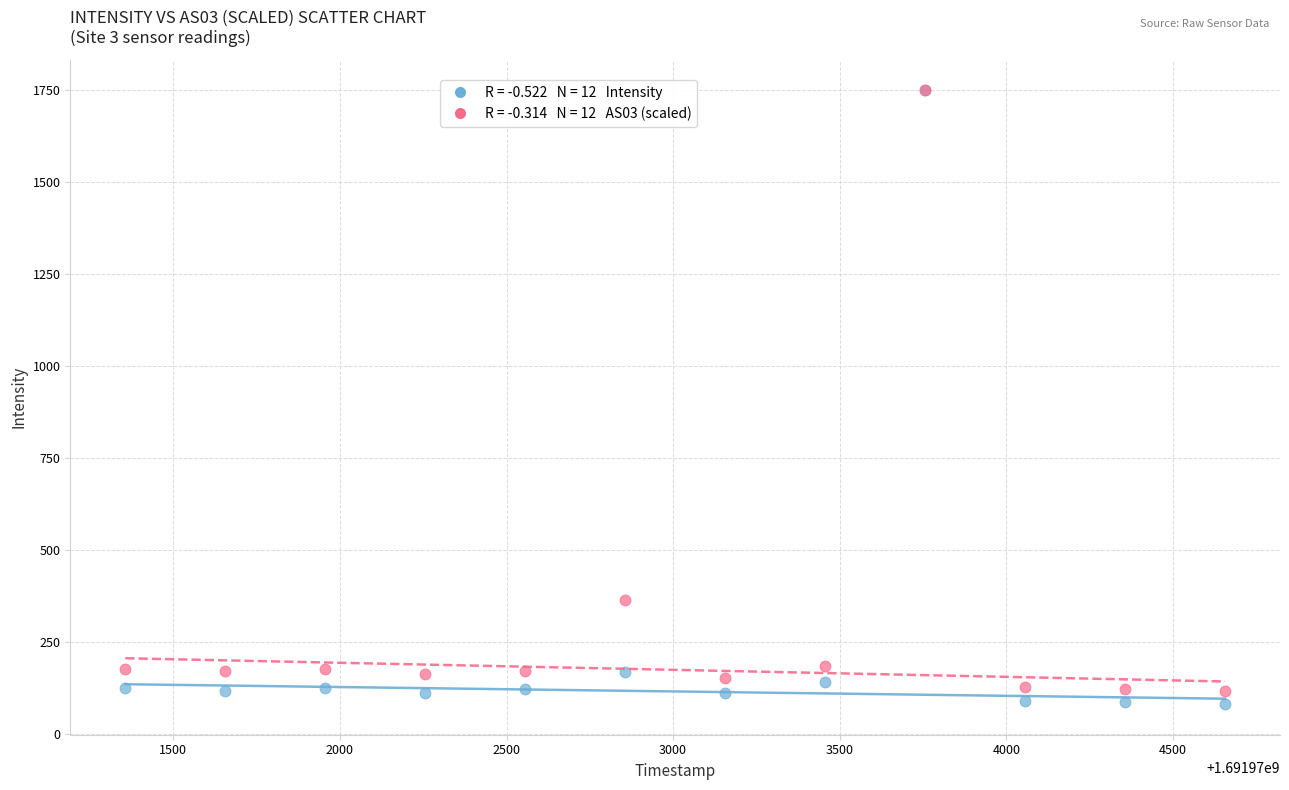

Across all series, what Y value is closest to 915?

366.1